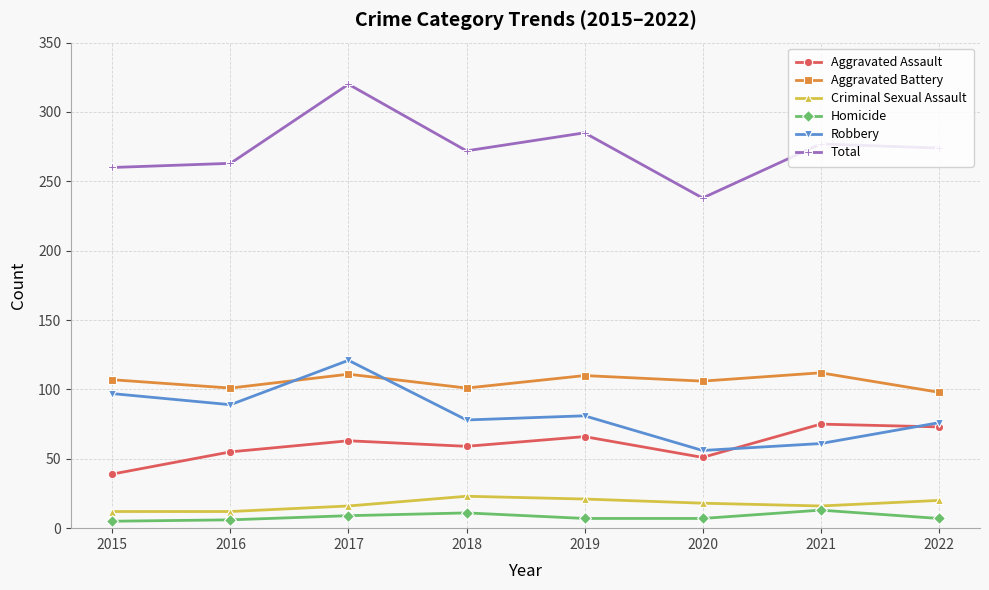

Rank the series at 2017 from highest to lowest value.

Total, Robbery, Aggravated Battery, Aggravated Assault, Criminal Sexual Assault, Homicide